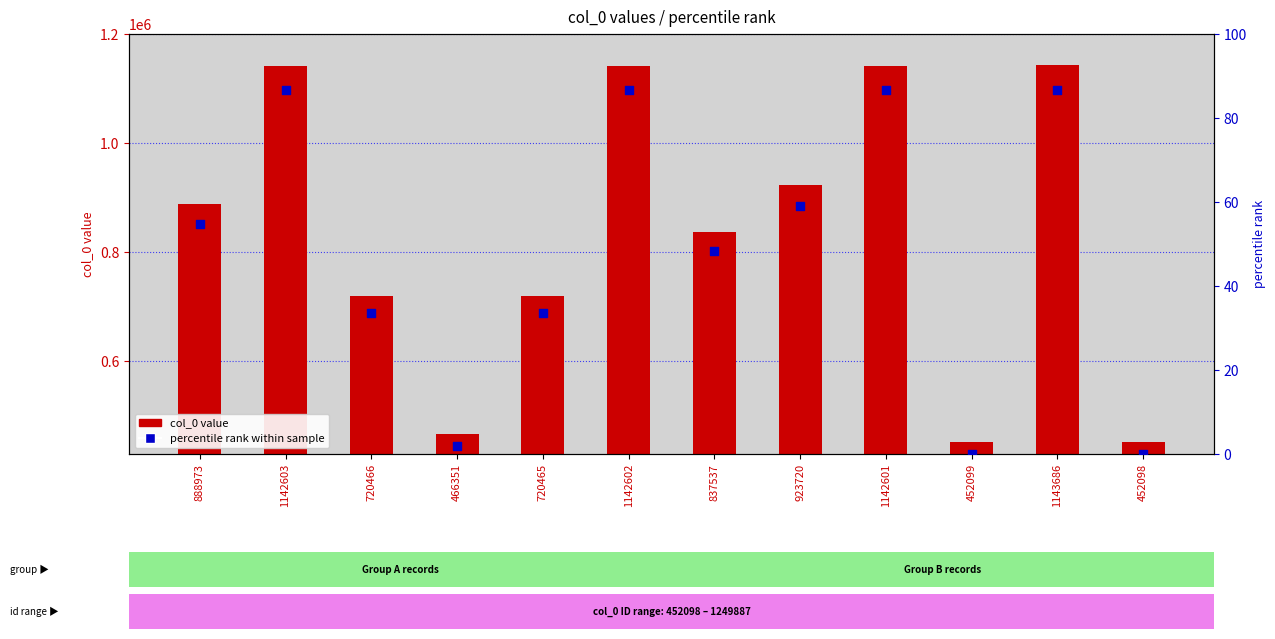

What is the total value across all series at 466351?

466352.8